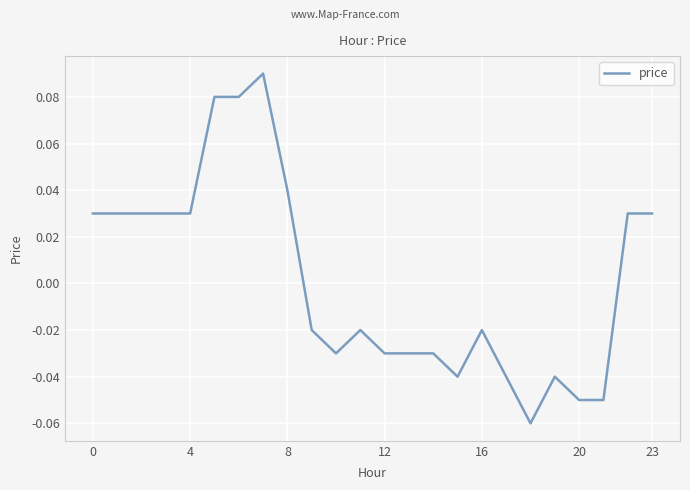

What is the difference between the second highest and second lowest values?

0.1